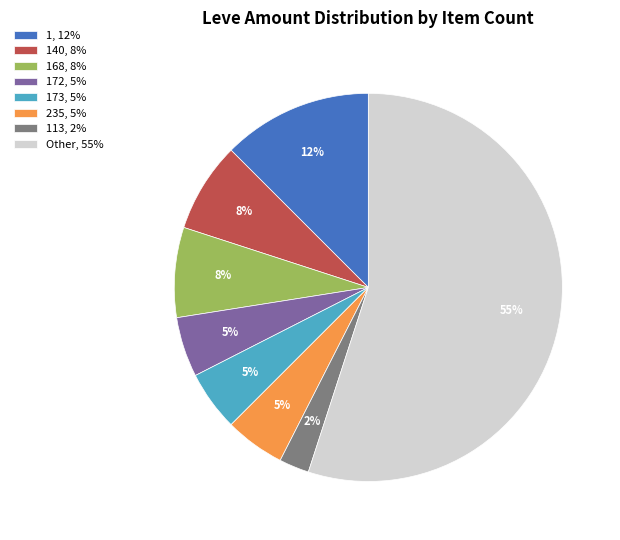

What percentage is the 168, 8% slice, to the nearest percent?

7%